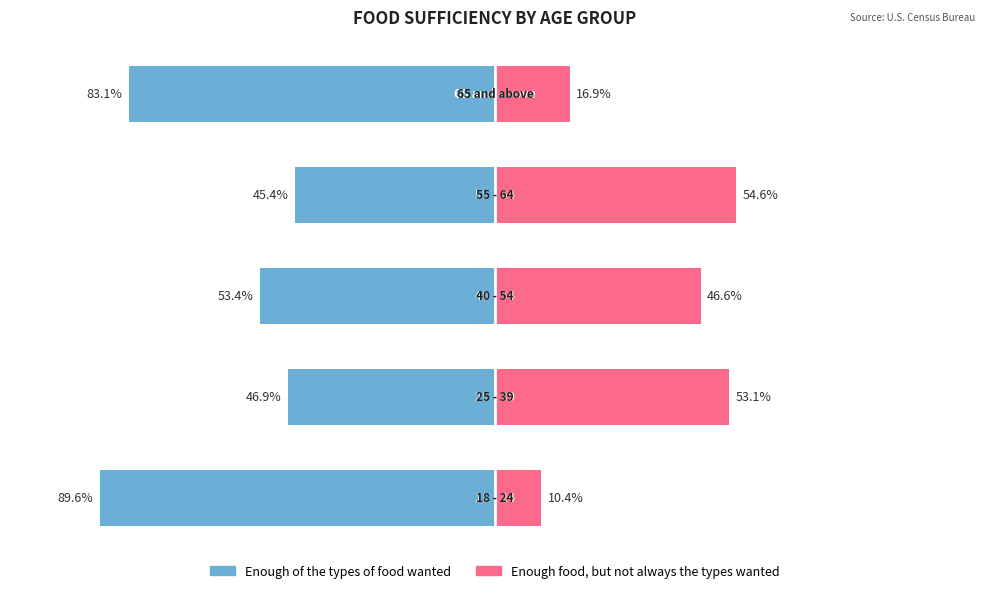

How many data points in Enough of the types of food wanted are above -53?

2